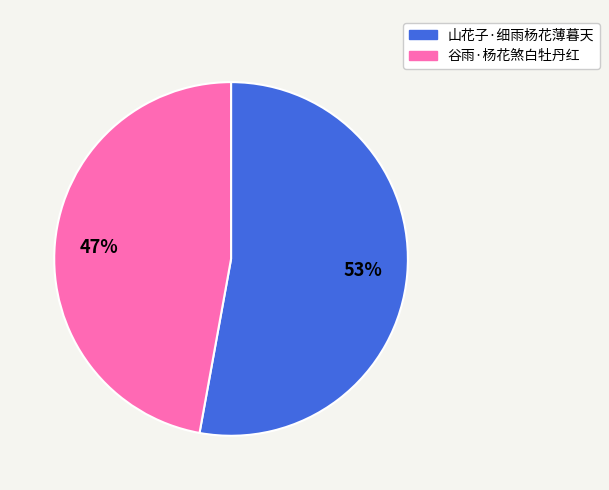

To the nearest percent, what percentage of the pie is 山花子·细雨杨花薄暮天?

53%